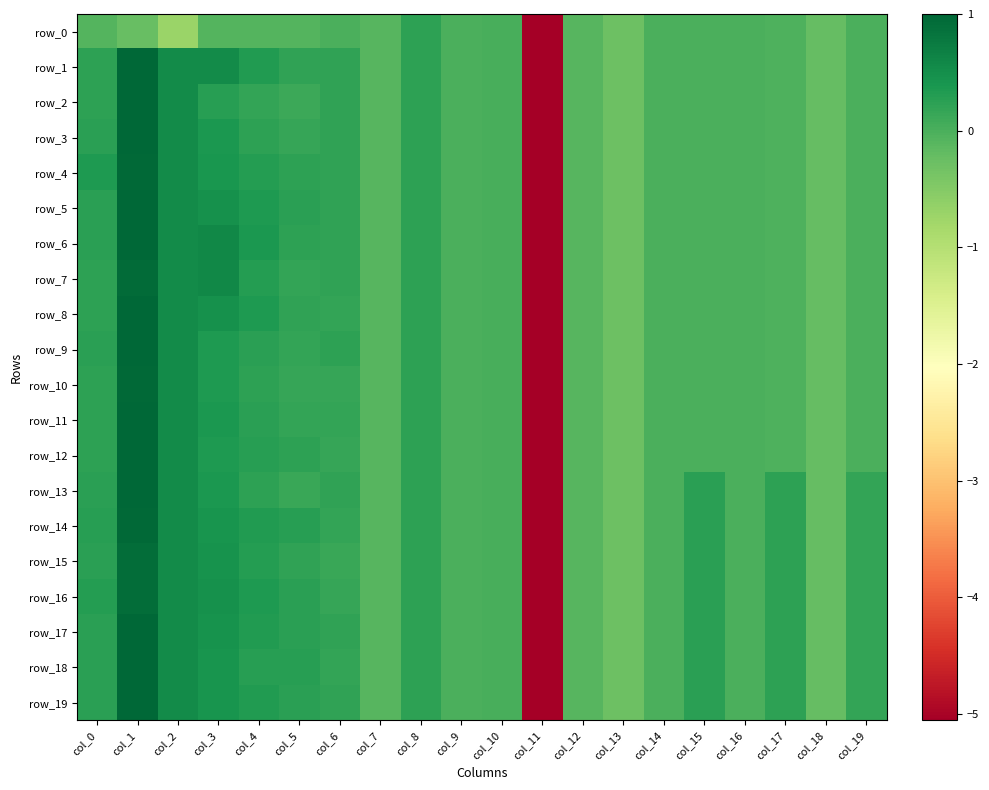

What is the total value across all series at col_18?

-4.4